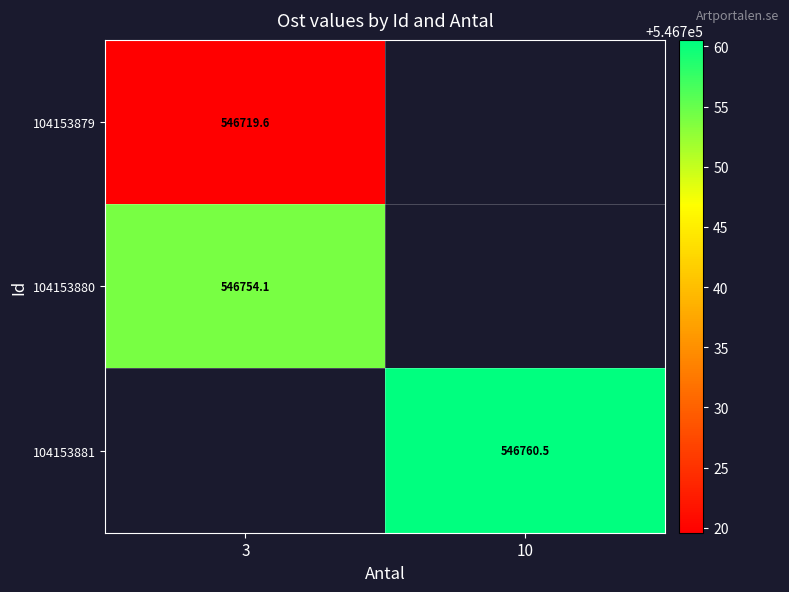

Is it true that 104153879 equals 546719.6 at 3?

True